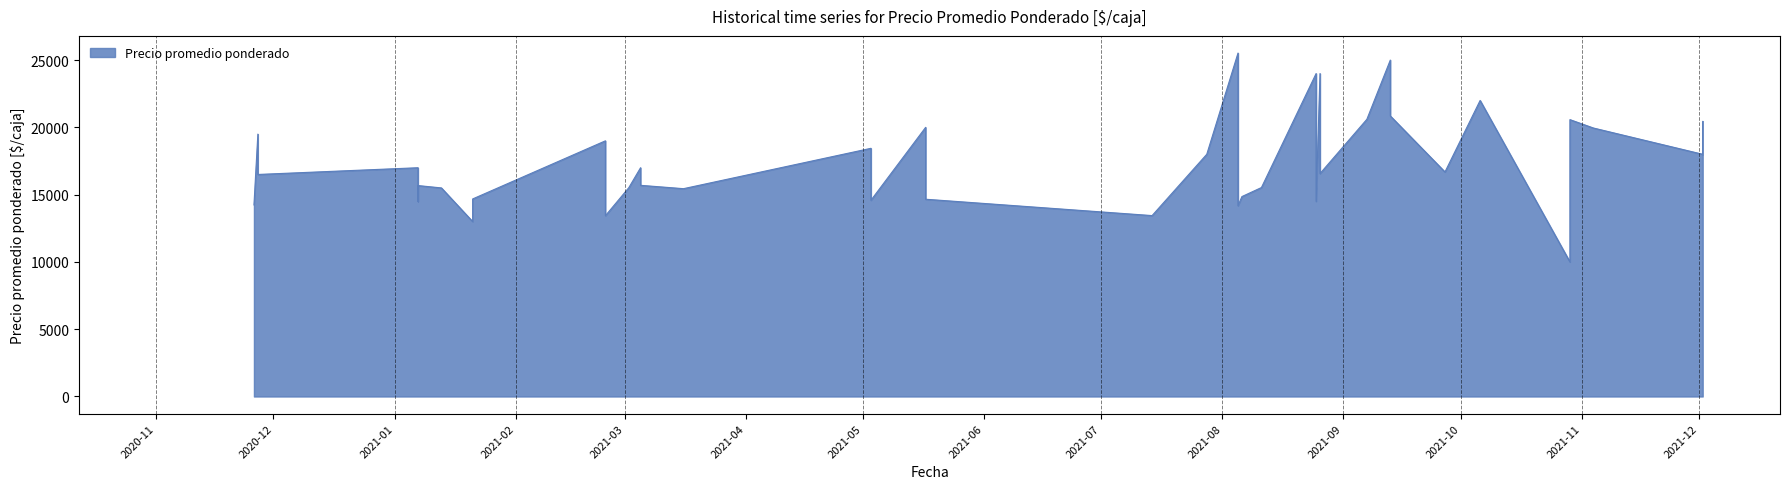

At which category does the data reach its first local valley?

2